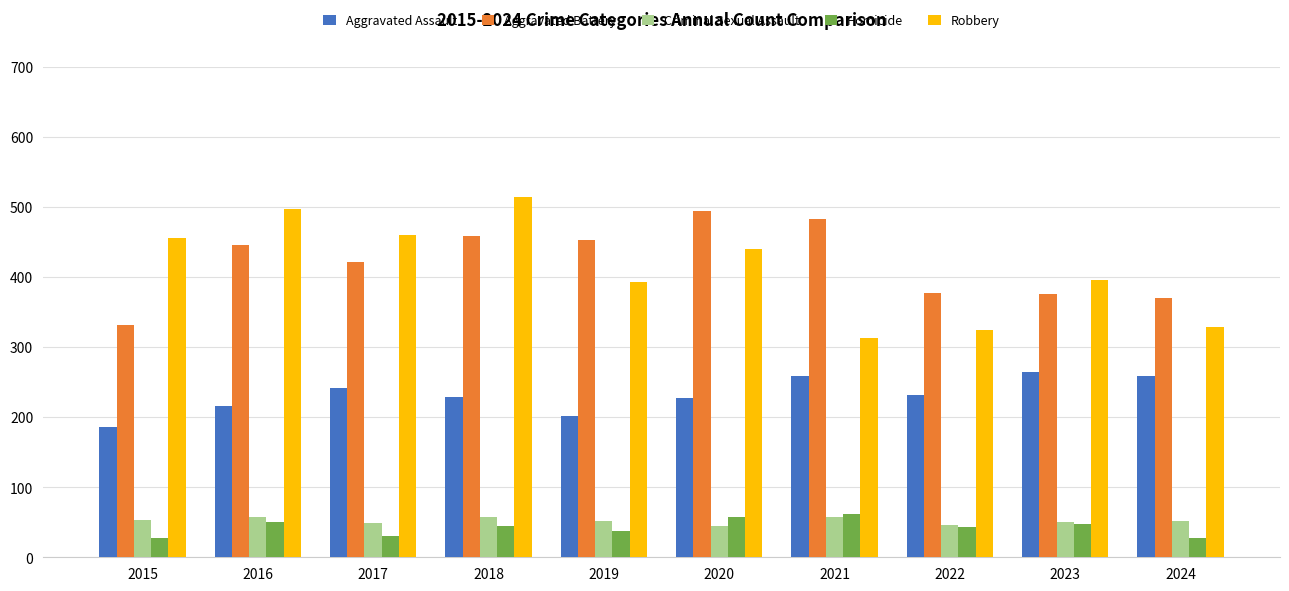

How many values in the Aggravated Assault series are below 232?

5